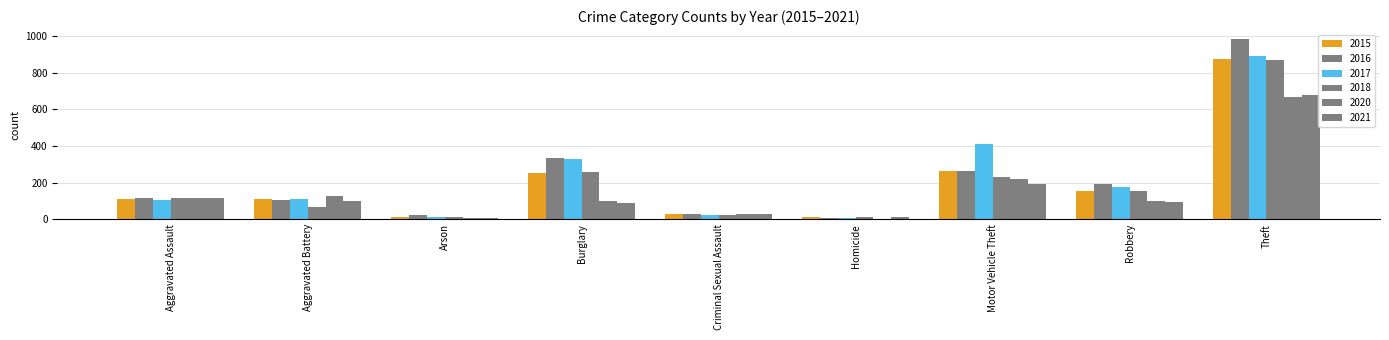

Are the bars grouped side by side (vs. stacked)?

Yes